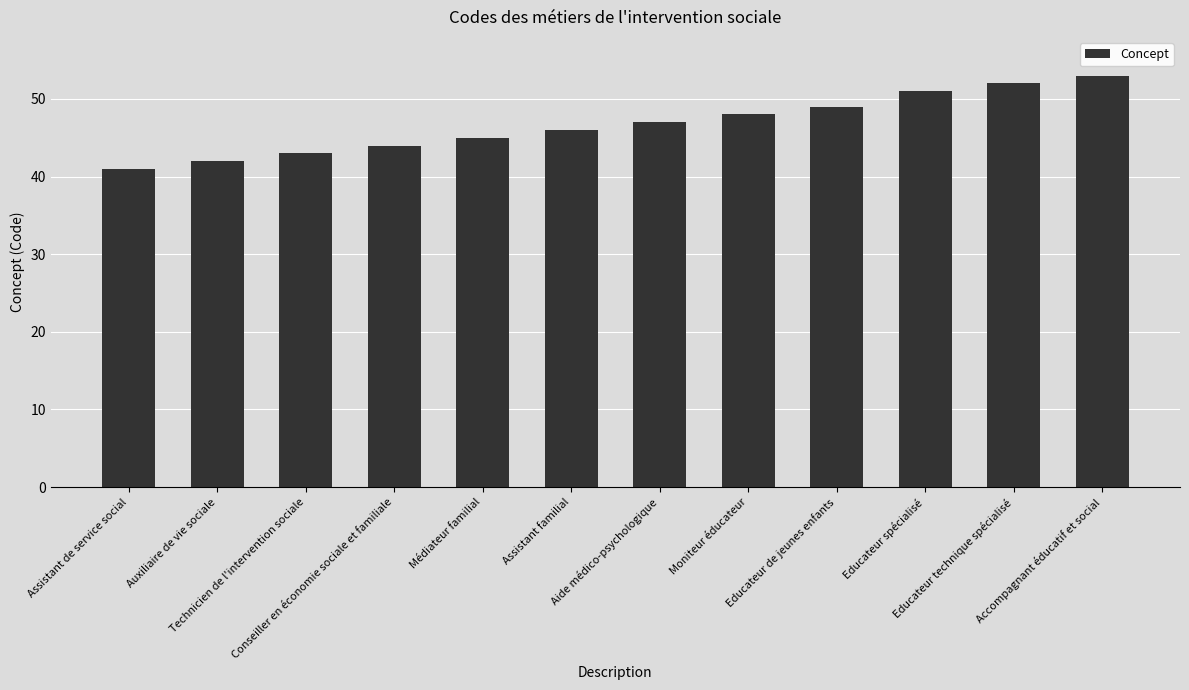

What is the label of the 6th bar from the left?

Assistant familial